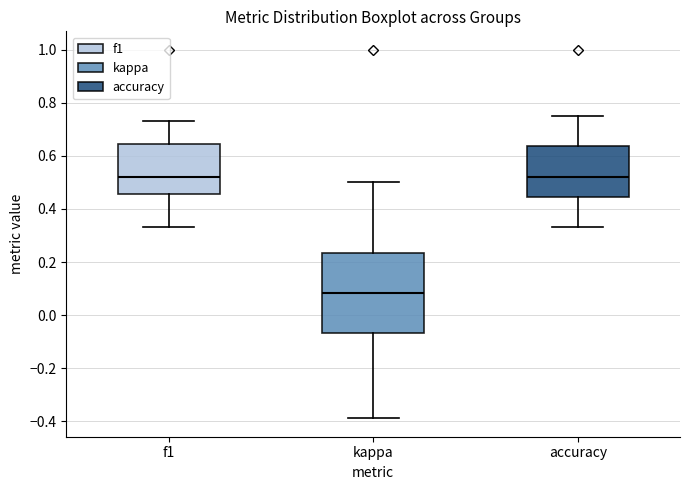

Which box is the tallest, from its lower edge to its upper edge?

kappa